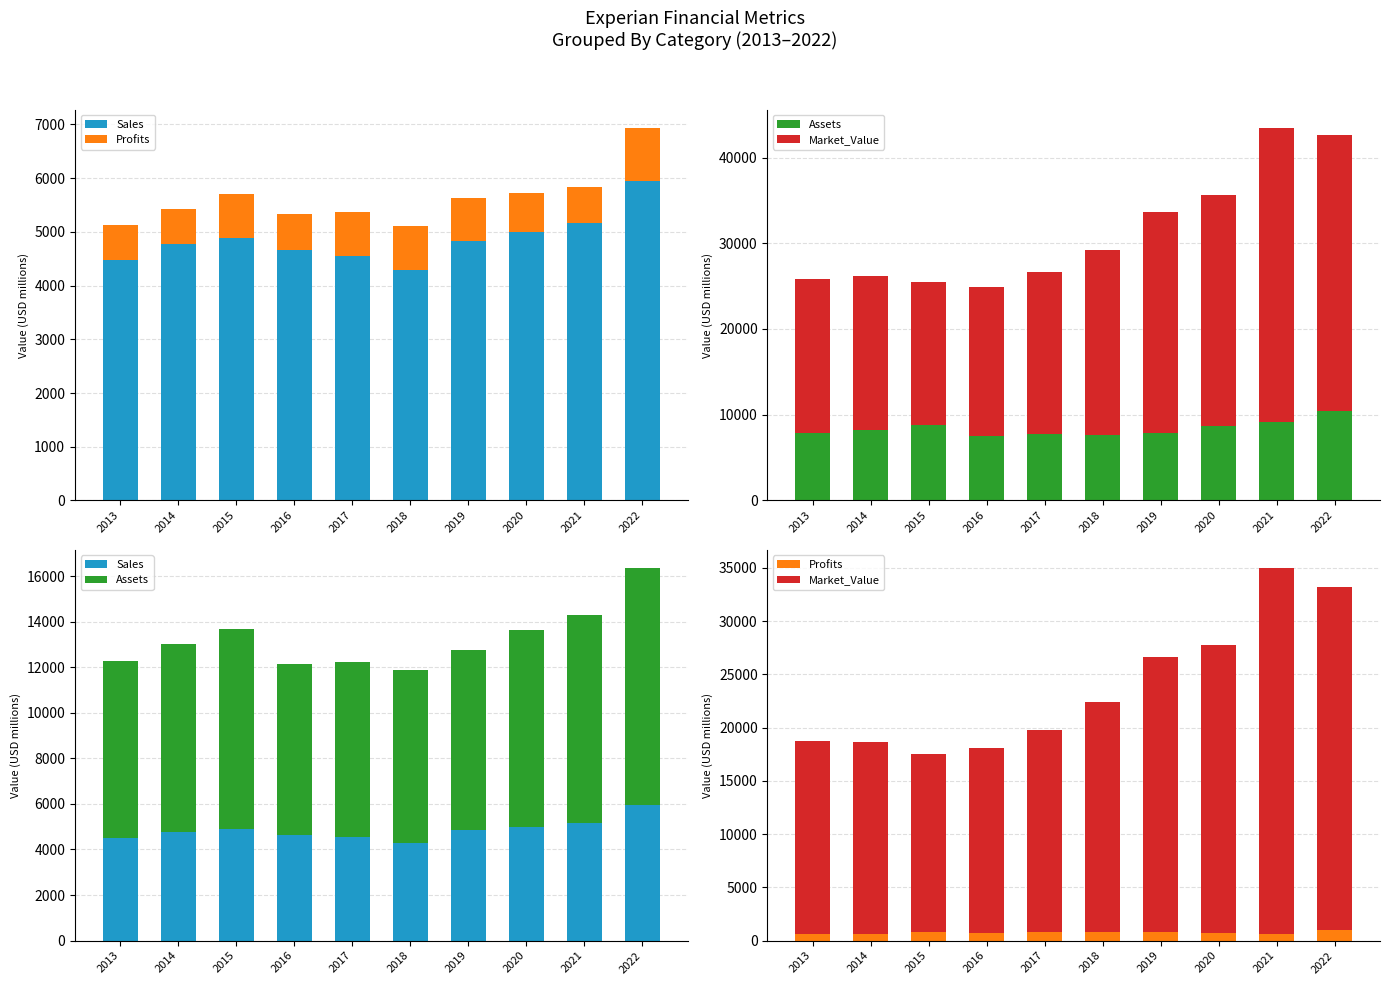

List the labels in order of Sales value, smallest first.

2018, 2013, 2017, 2016, 2014, 2019, 2015, 2020, 2021, 2022